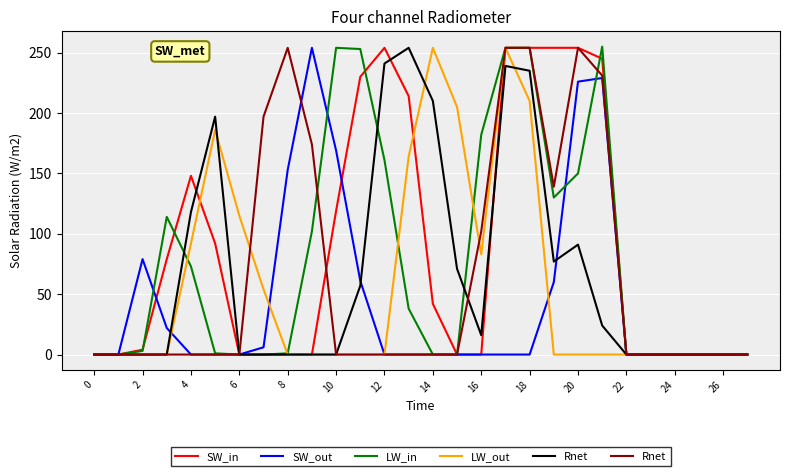

Rank the series by their maximum value, from lowest to highest.

SW_in, SW_out, LW_out, Rnet, LW_in